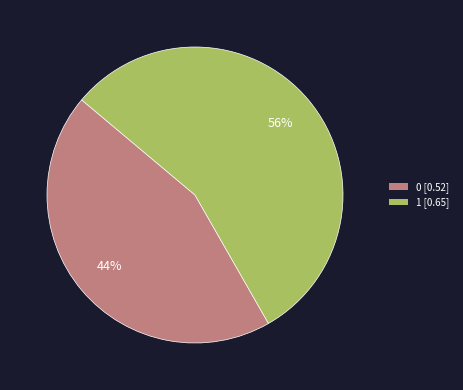

Count the number of slices in the pie.

2